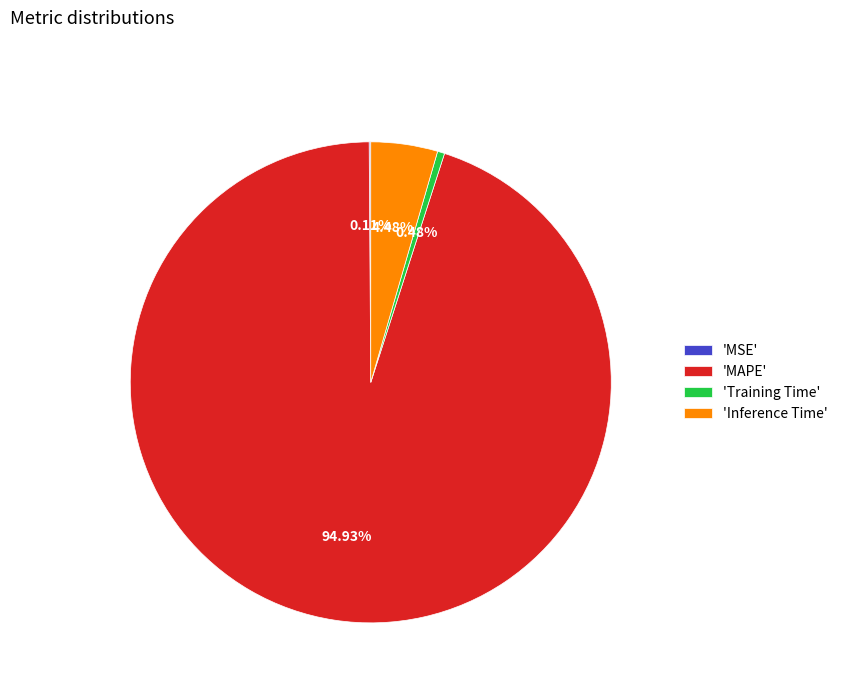

Is the sum of 'MAPE' and 'Inference Time' greater than half?

Yes